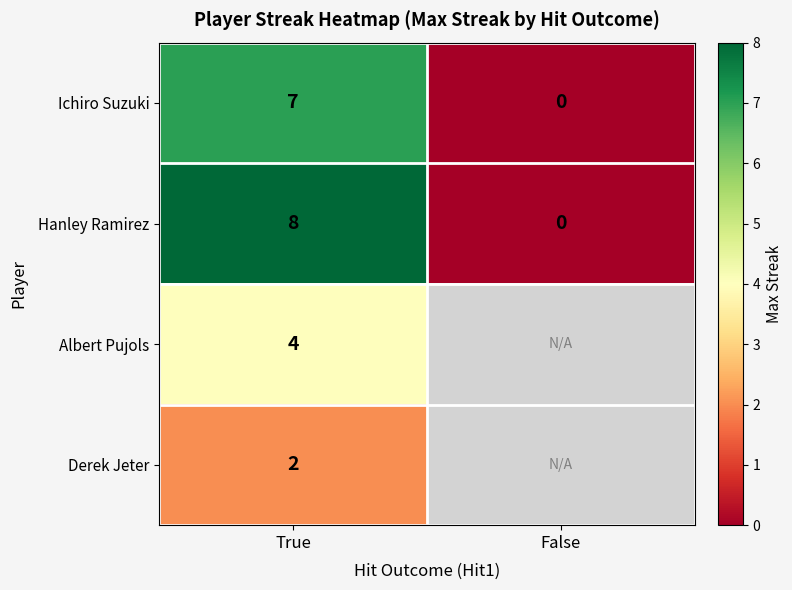

Rank the categories by Ichiro Suzuki value from lowest to highest.

False, True